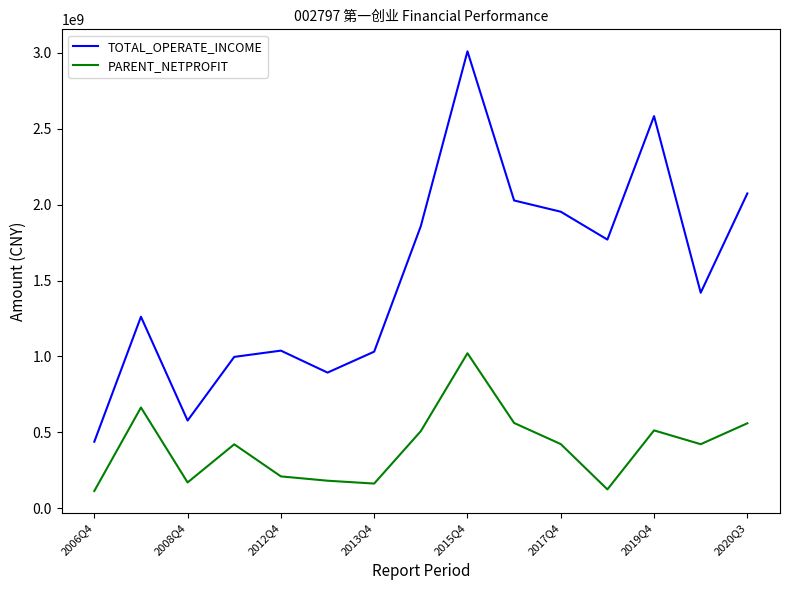

List the series in order of their overall mean, highest first.

TOTAL_OPERATE_INCOME, PARENT_NETPROFIT